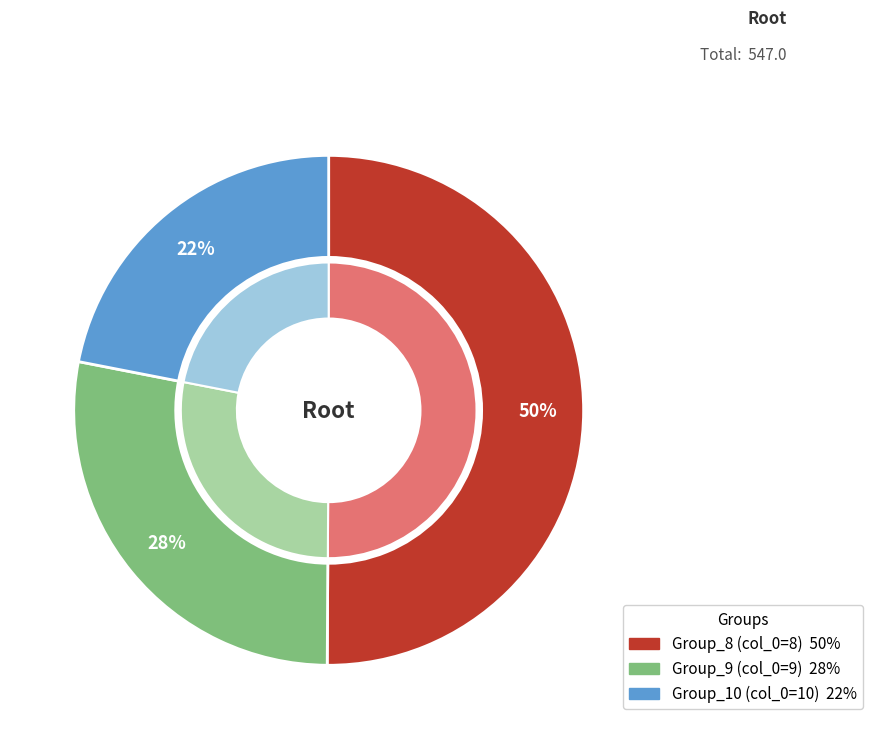

Between 8 and 8, which is larger?

8